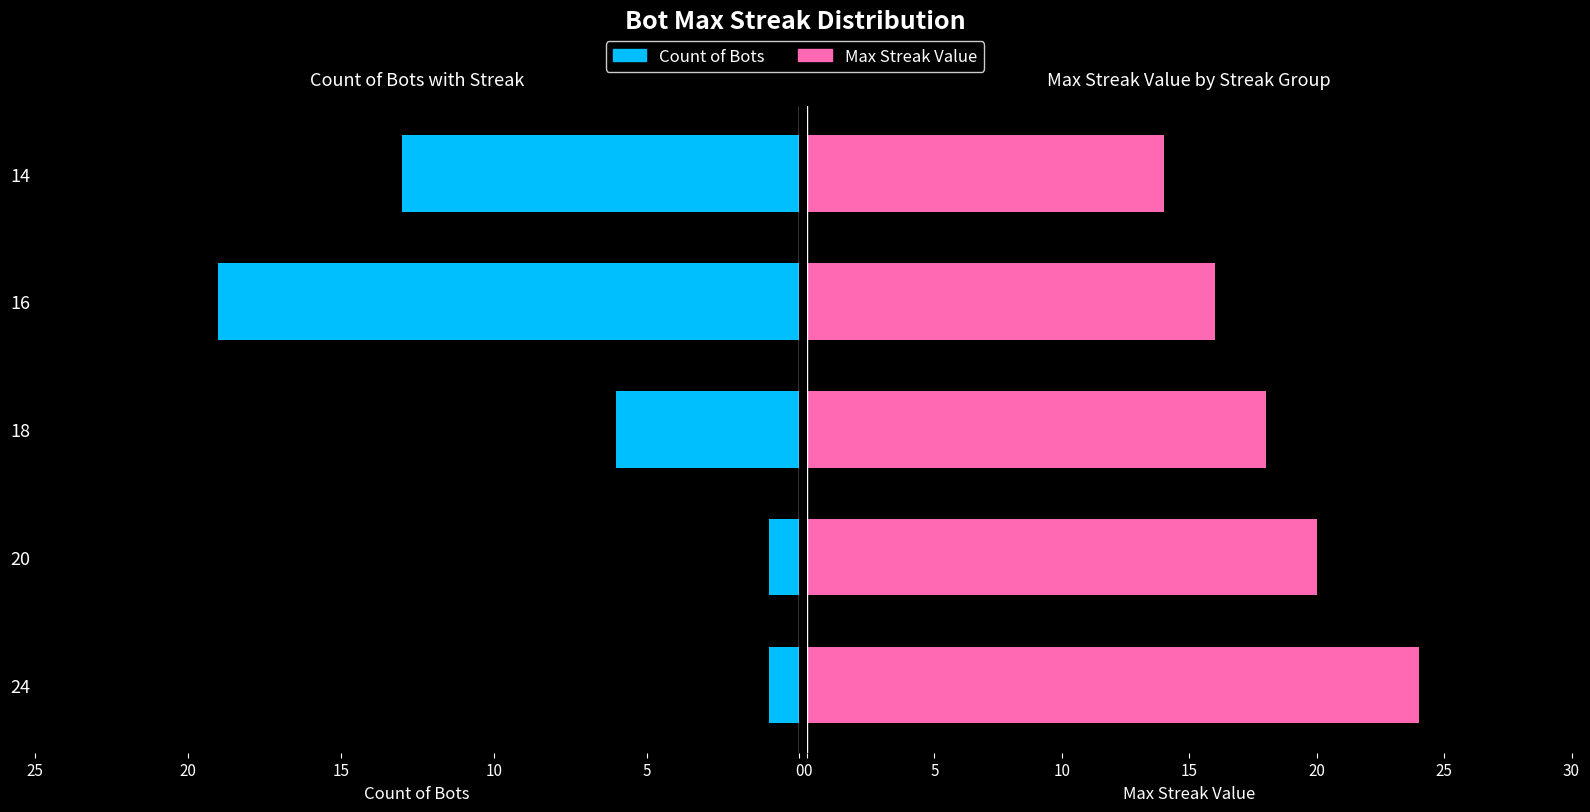

True or false: Count of Bots has a value of 4 at 14.

False